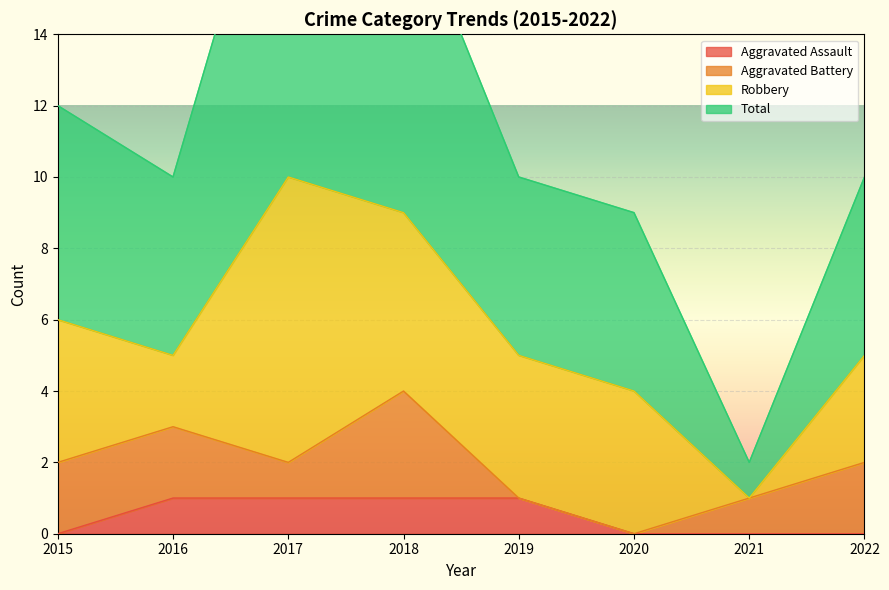

Rank the categories by Aggravated Assault value from lowest to highest.

2015, 2020, 2021, 2022, 2016, 2017, 2018, 2019